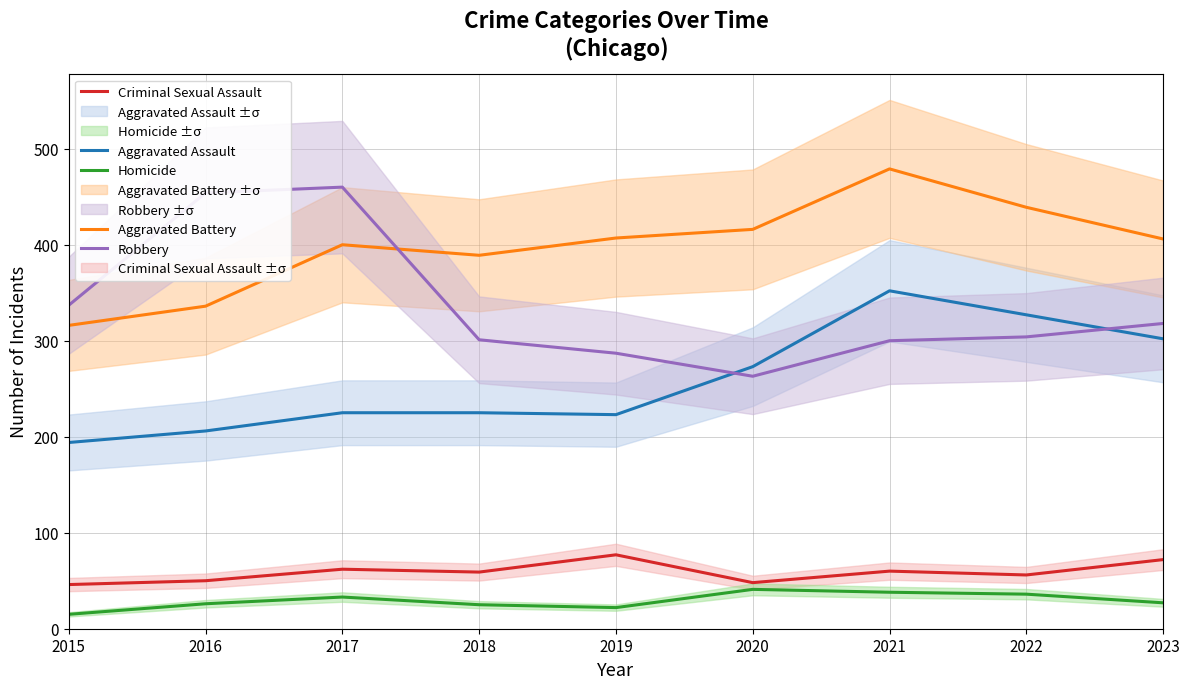

How many lines are shown in the chart?

5